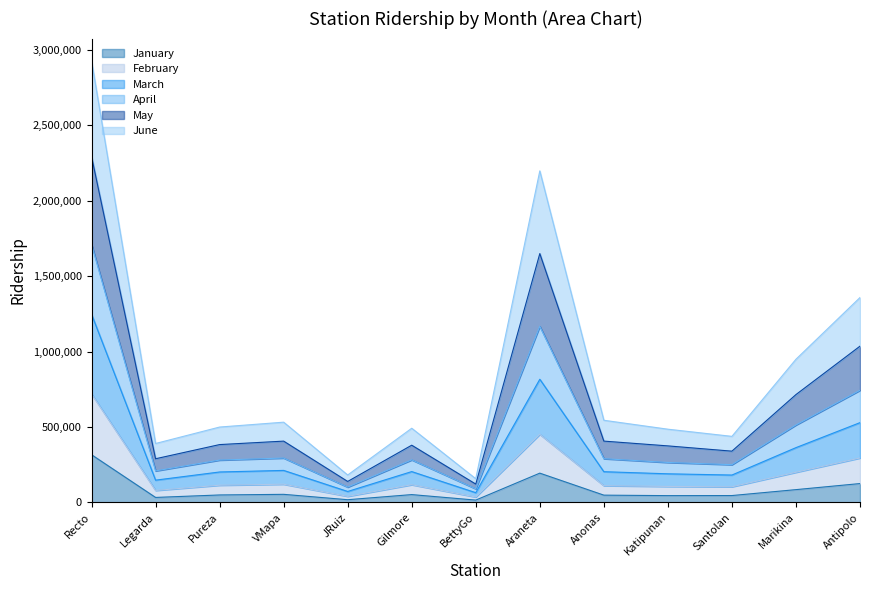

How many lines are shown in the chart?

6